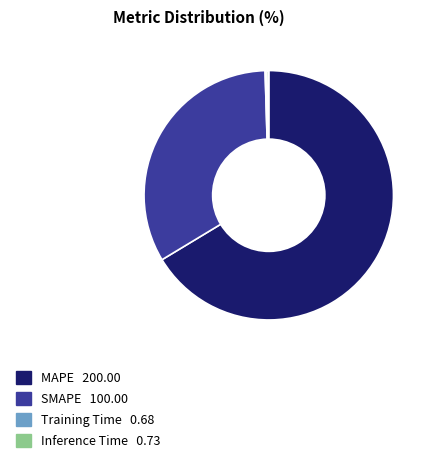

The SMAPE slice represents 43% of the pie. True or false?

False